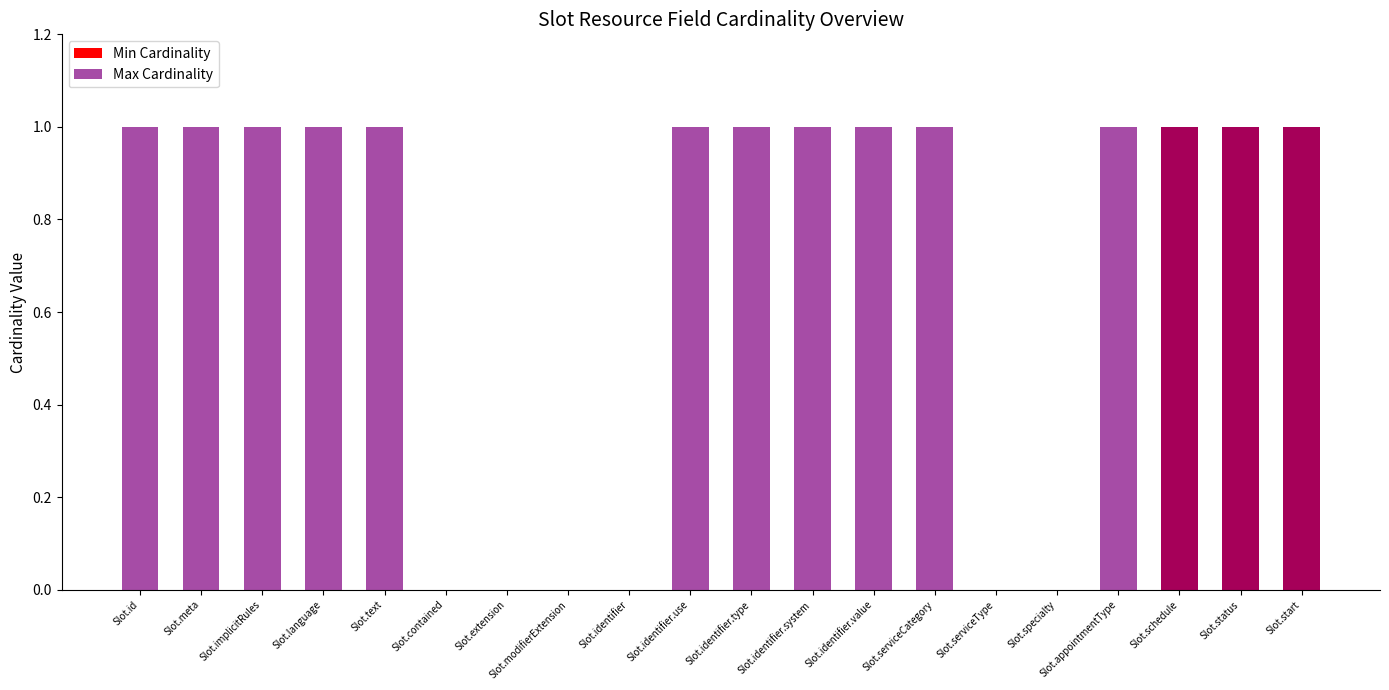

How many bars are there in each group?

2